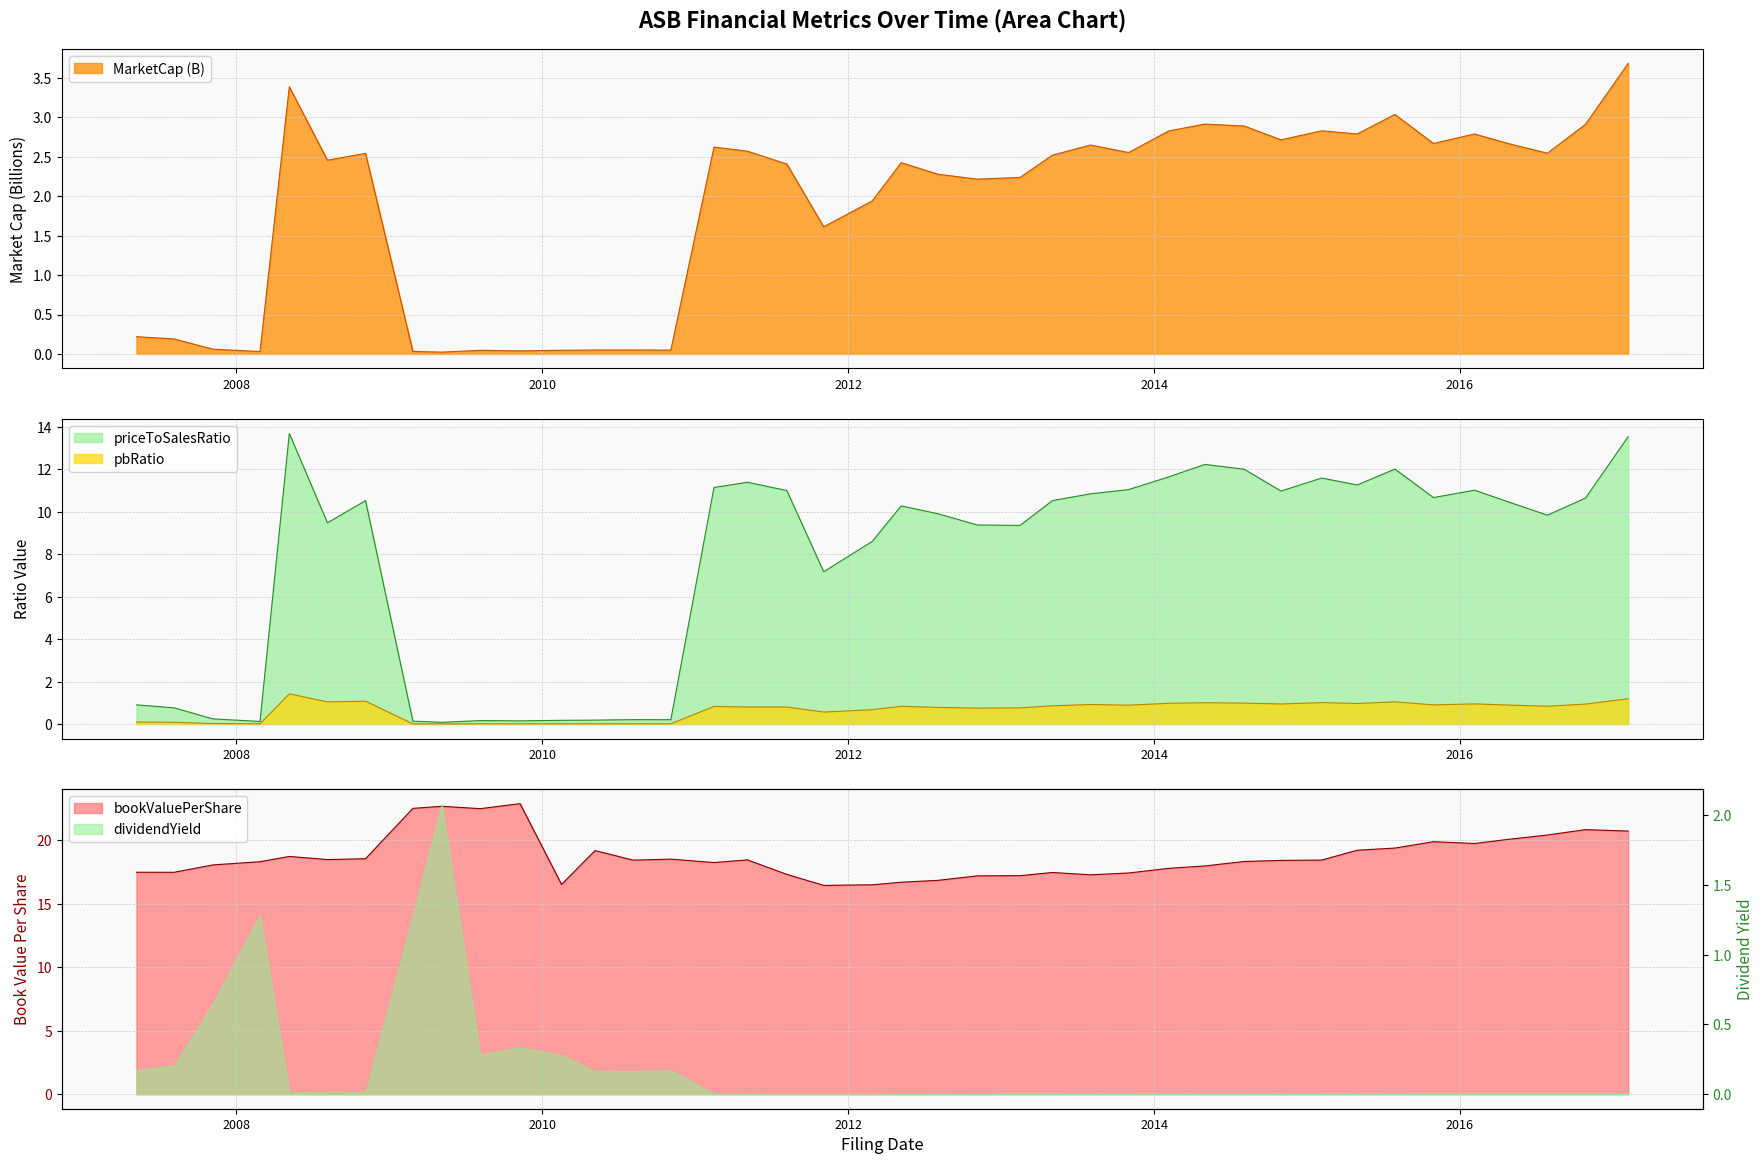

What is the average value of the pbRatio series?

0.7